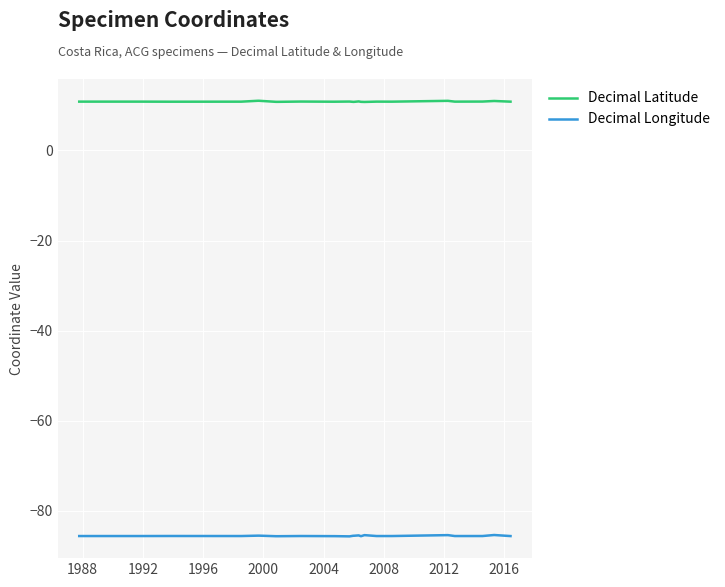

True or false: Decimal Longitude and Decimal Latitude intersect in this chart.

False